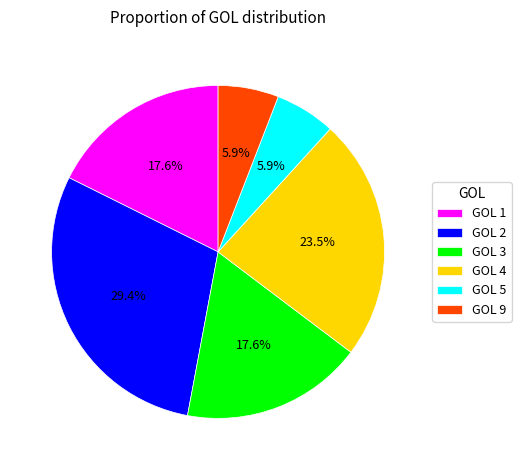

What percentage do GOL 1 and GOL 9 together represent?

23.5%